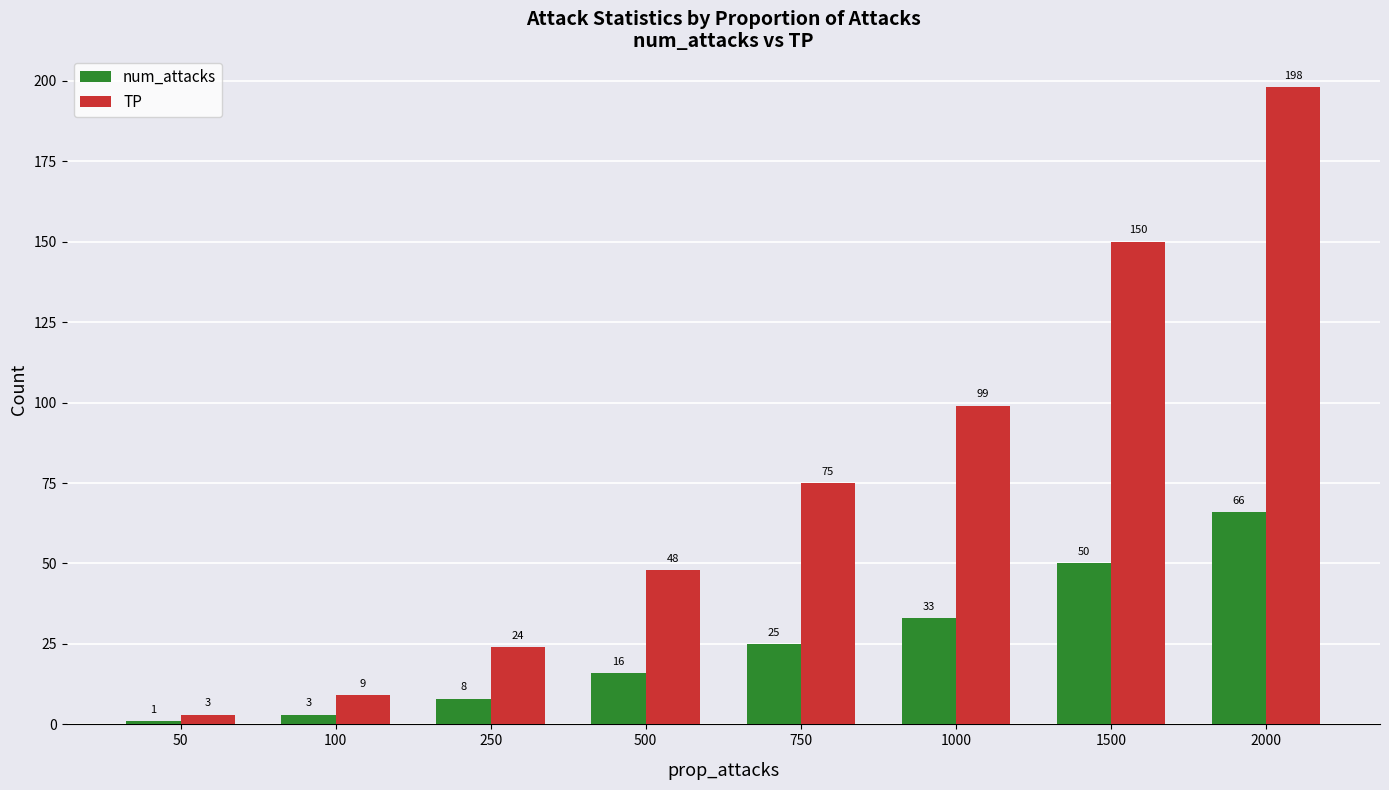

What is the average value of the TP series?

76